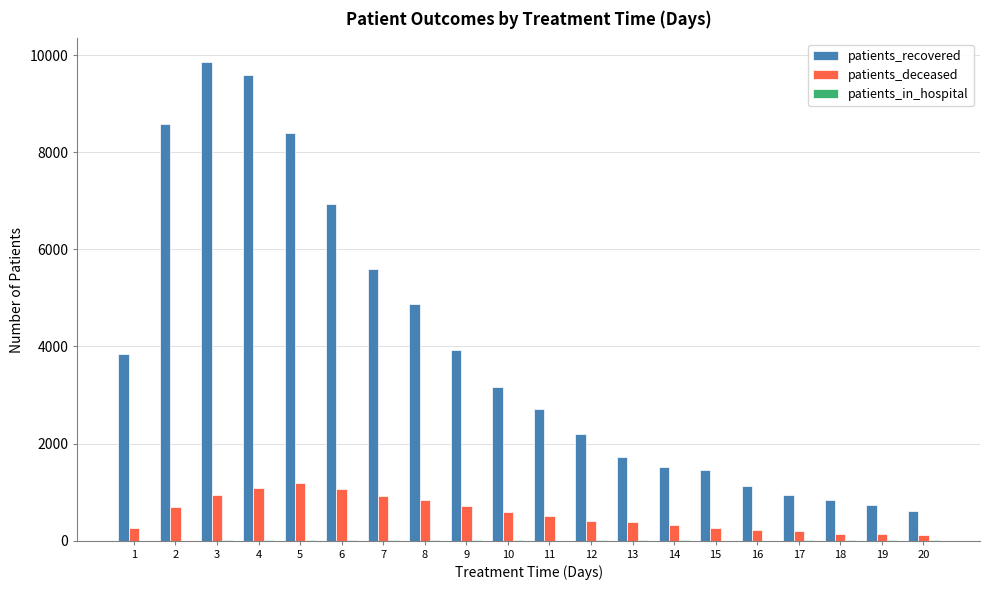

Which series changed the most between 10 and 12?

patients_recovered